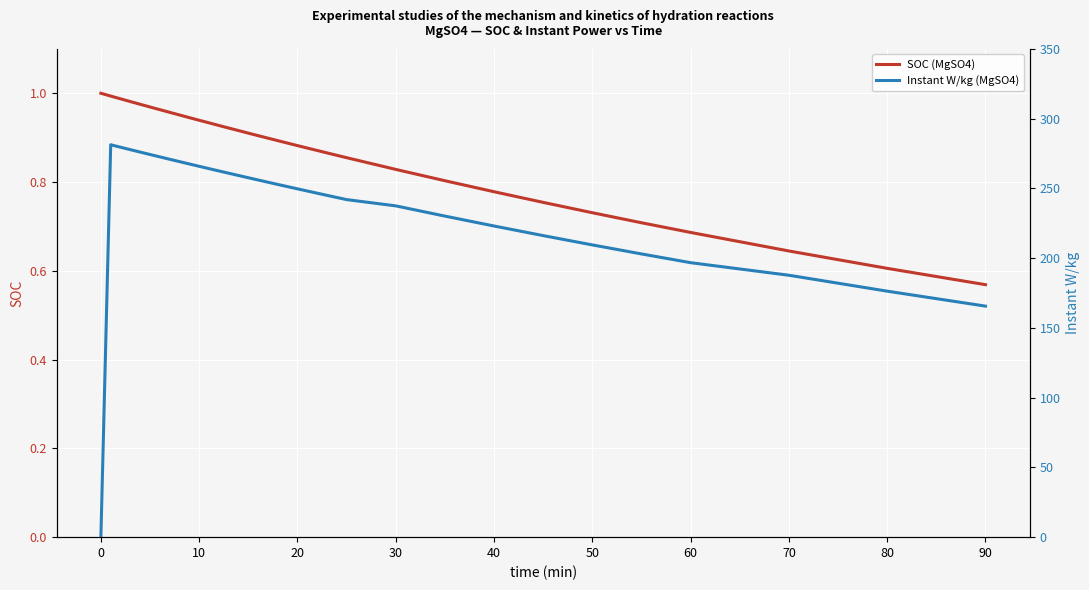

Which category has the lowest value in the SOC (MgSO4) series?

90